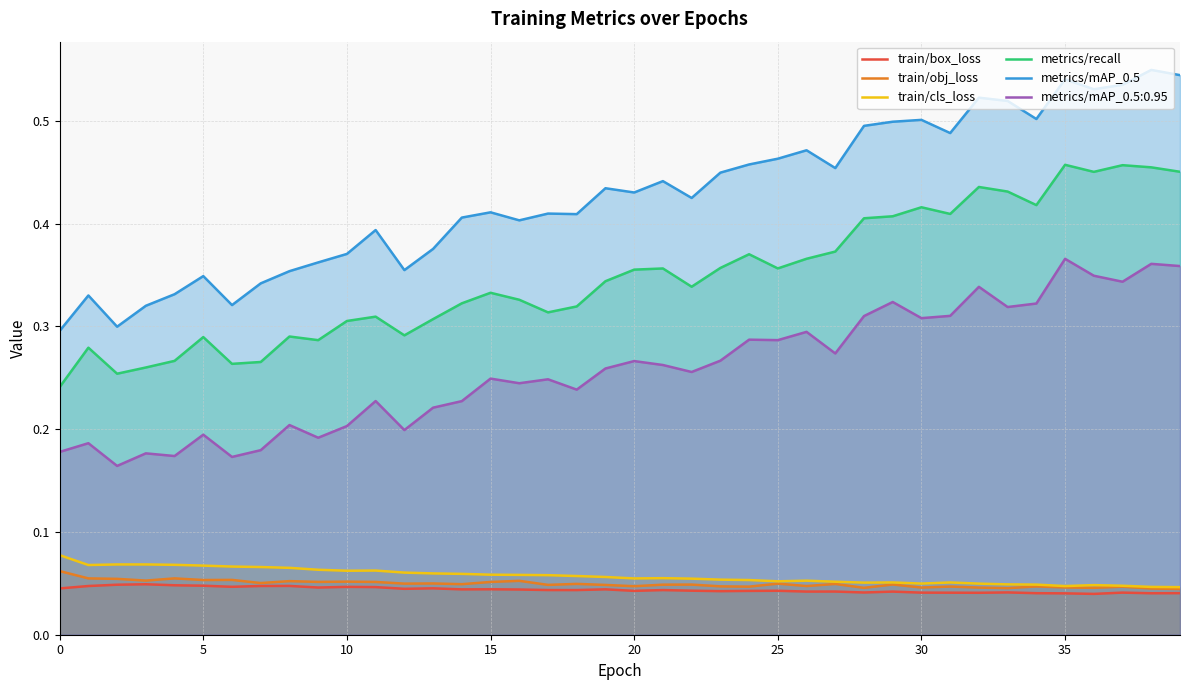

Which series has the largest total across all categories?

metrics/mAP_0.5